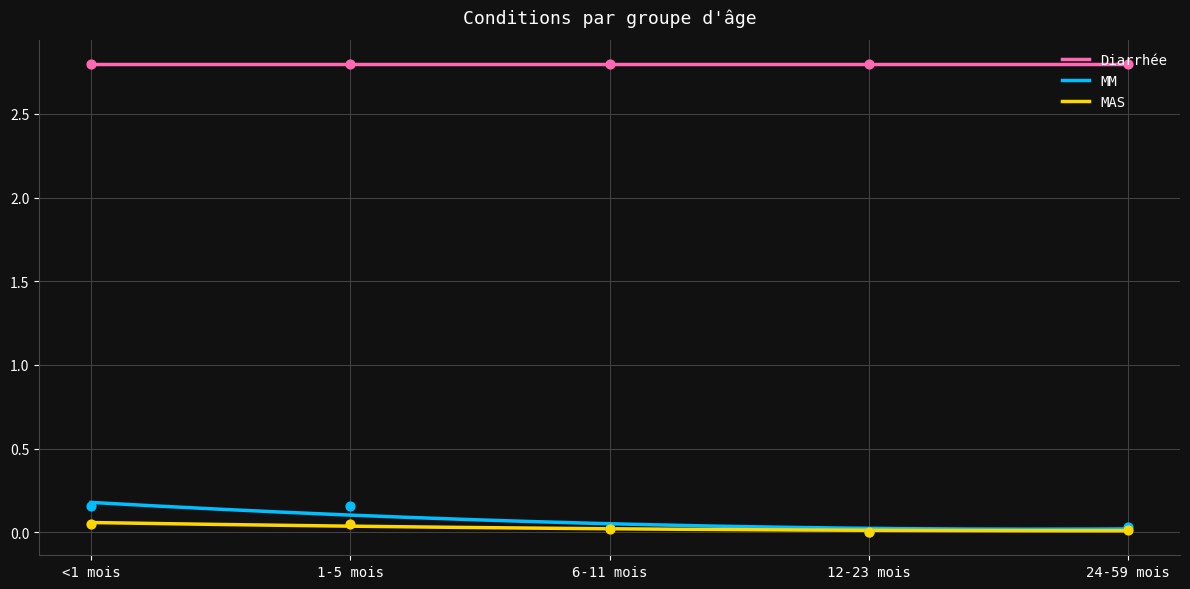

Is the value of MM at 24-59 mois greater than the value of MAS at 12-23 mois?

Yes